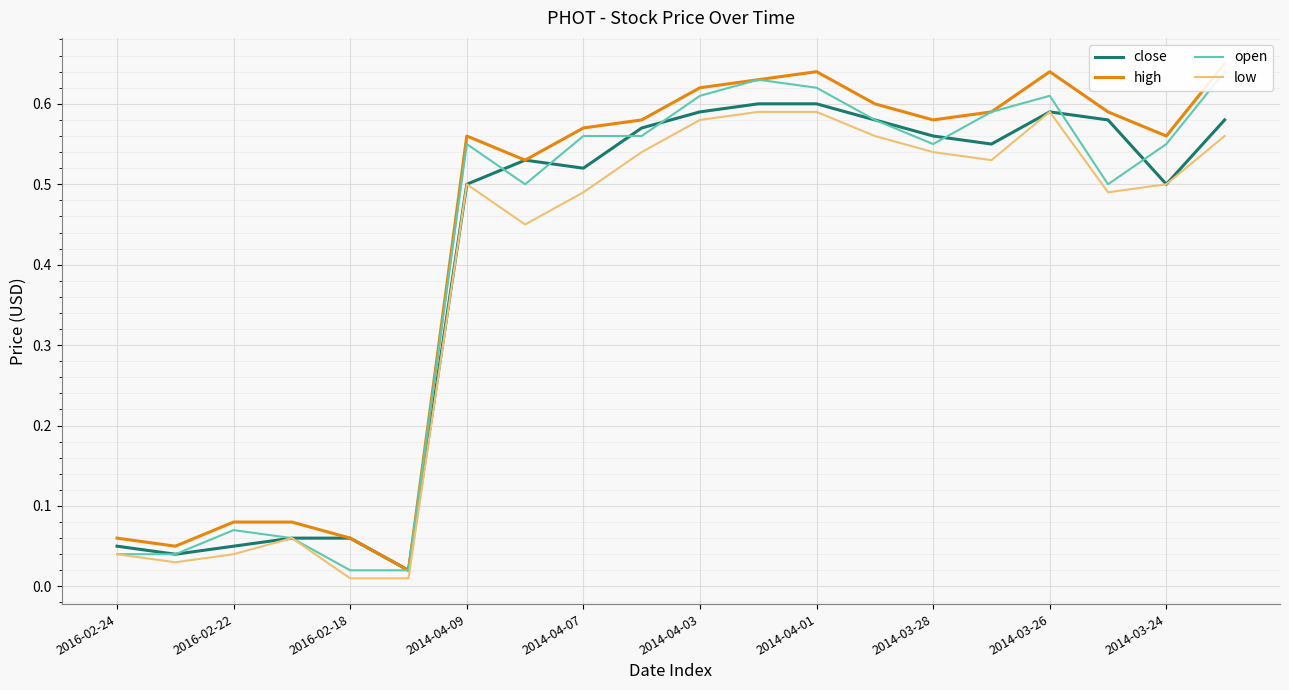

Is it true that low equals 0.2 at 2014-04-01?

False